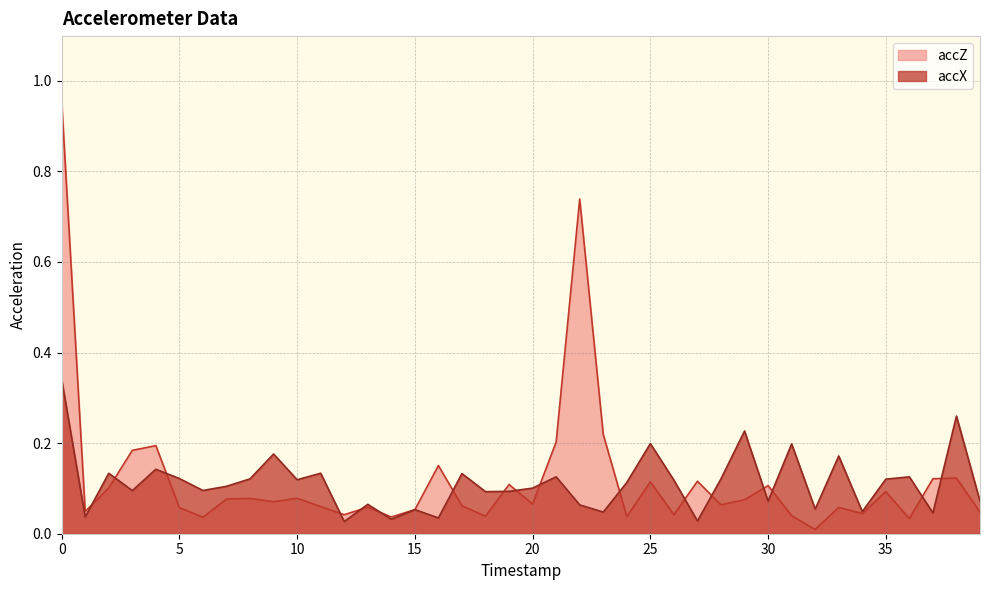

What is the sum of the accX values at 27 and 15?

0.1